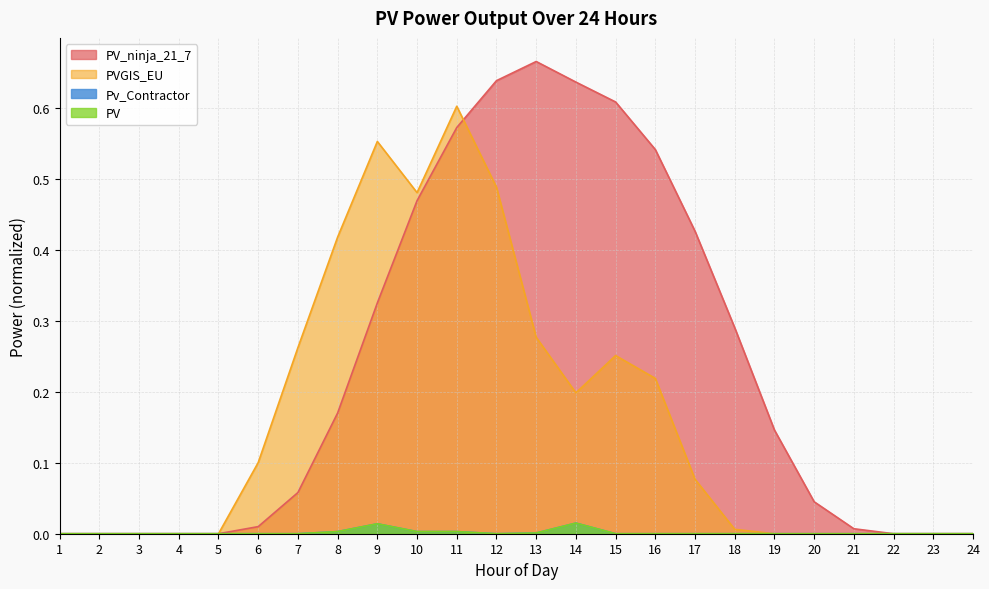

Reading left to right, transcribe all the data shown in this chart.

PV_ninja_21_7: 0.0	0.0	0.0	0.0	0.0	0.0	0.1	0.2	0.3	0.5	0.6	0.6	0.7	0.6	0.6	0.5	0.4	0.3	0.1	0.0	0.0	0.0	0.0	0.0
PVGIS_EU: 0.0	0.0	0.0	0.0	0.0	0.1	0.3	0.4	0.6	0.5	0.6	0.5	0.3	0.2	0.3	0.2	0.1	0.0	0.0	0.0	0.0	0.0	0.0	0.0
Pv_Contractor: 0.0	0.0	0.0	0.0	0.0	0.0	0.0	0.0	0.0	0.0	0.0	0.0	0.0	0.0	0.0	0.0	0.0	0.0	0.0	0.0	0.0	0.0	0.0	0.0
PV: 0.0	0.0	0.0	0.0	0.0	0.0	0.0	0.0	0.0	0.0	0.0	0.0	0.0	0.0	0.0	0.0	0.0	0.0	0.0	0.0	0.0	0.0	0.0	0.0